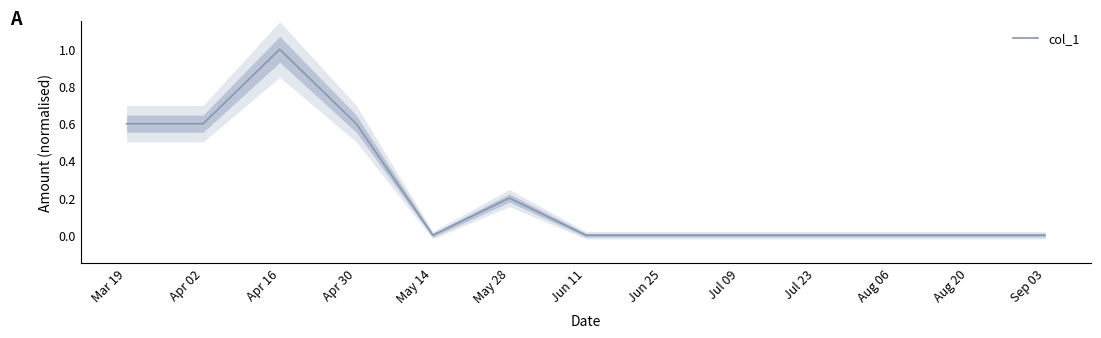

What is the difference between the values at Apr 30 and Jun 11?

0.6